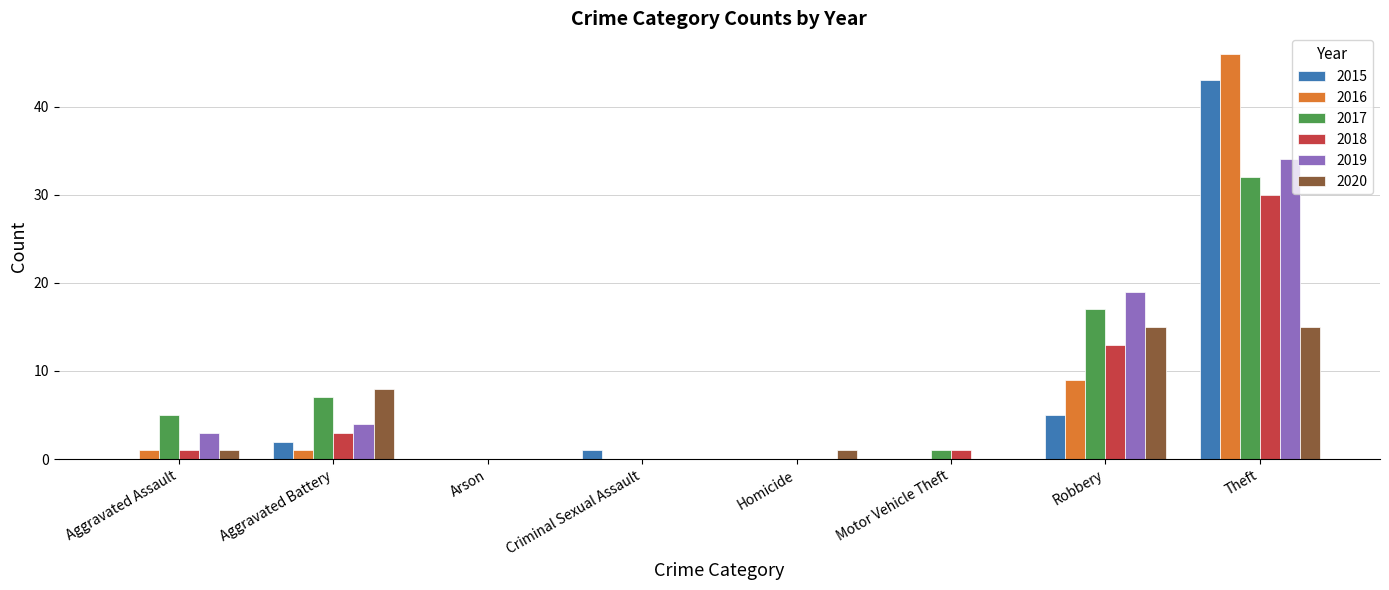

Are the bars horizontal?

No